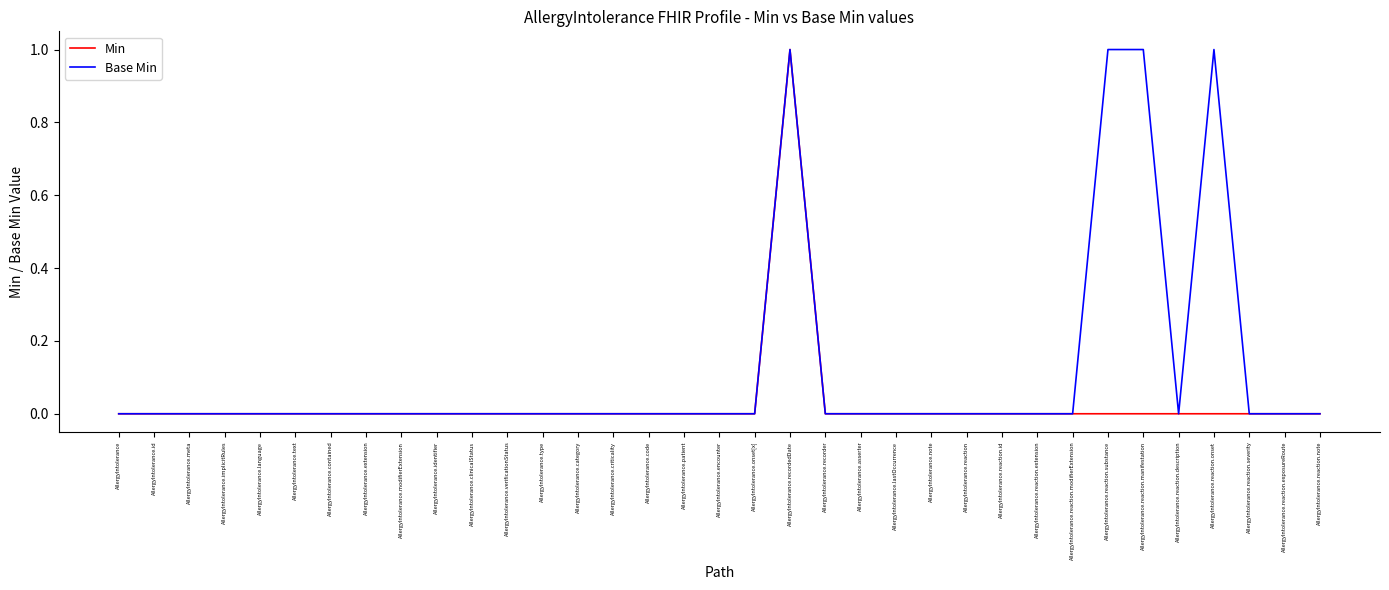

Which series has the largest total across all categories?

Base Min